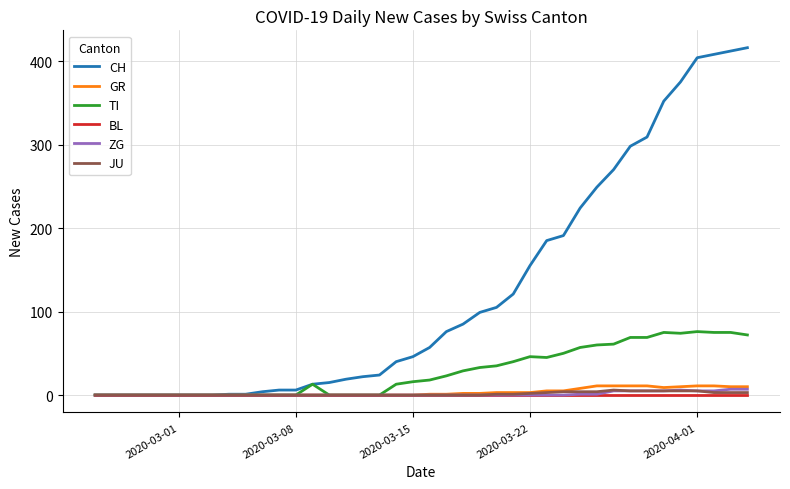

Which series has the largest range (max minus min)?

CH